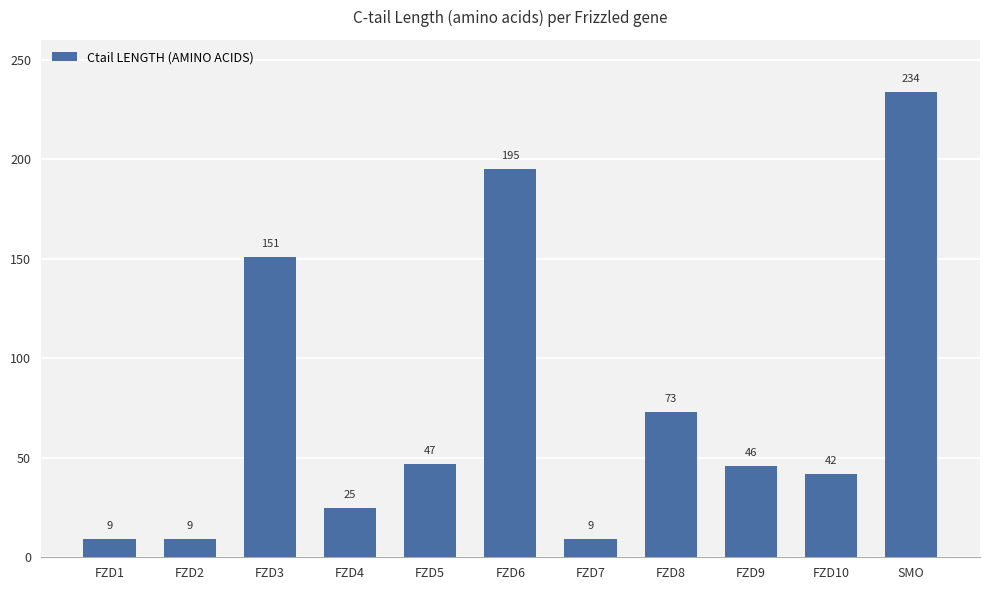

How many values are below 46?

5